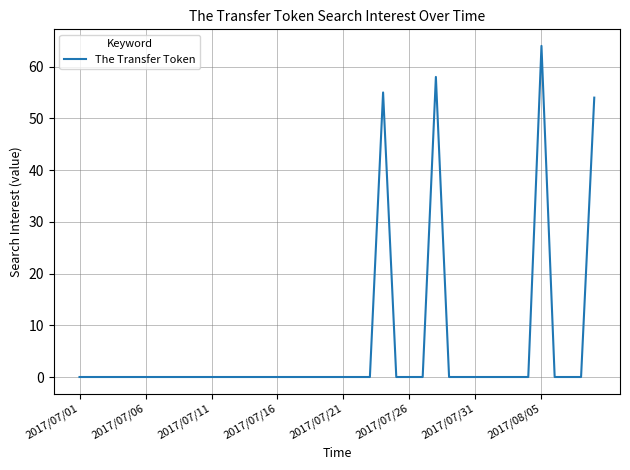

What is the difference between the maximum and minimum values?

64